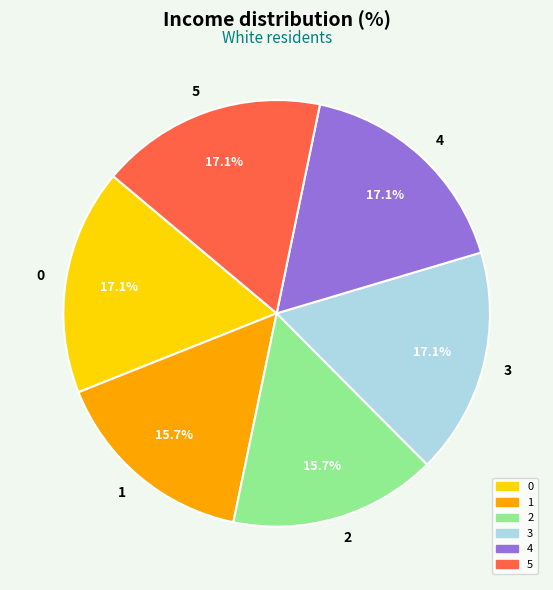

What percentage is NOT represented by 5?

82.9%